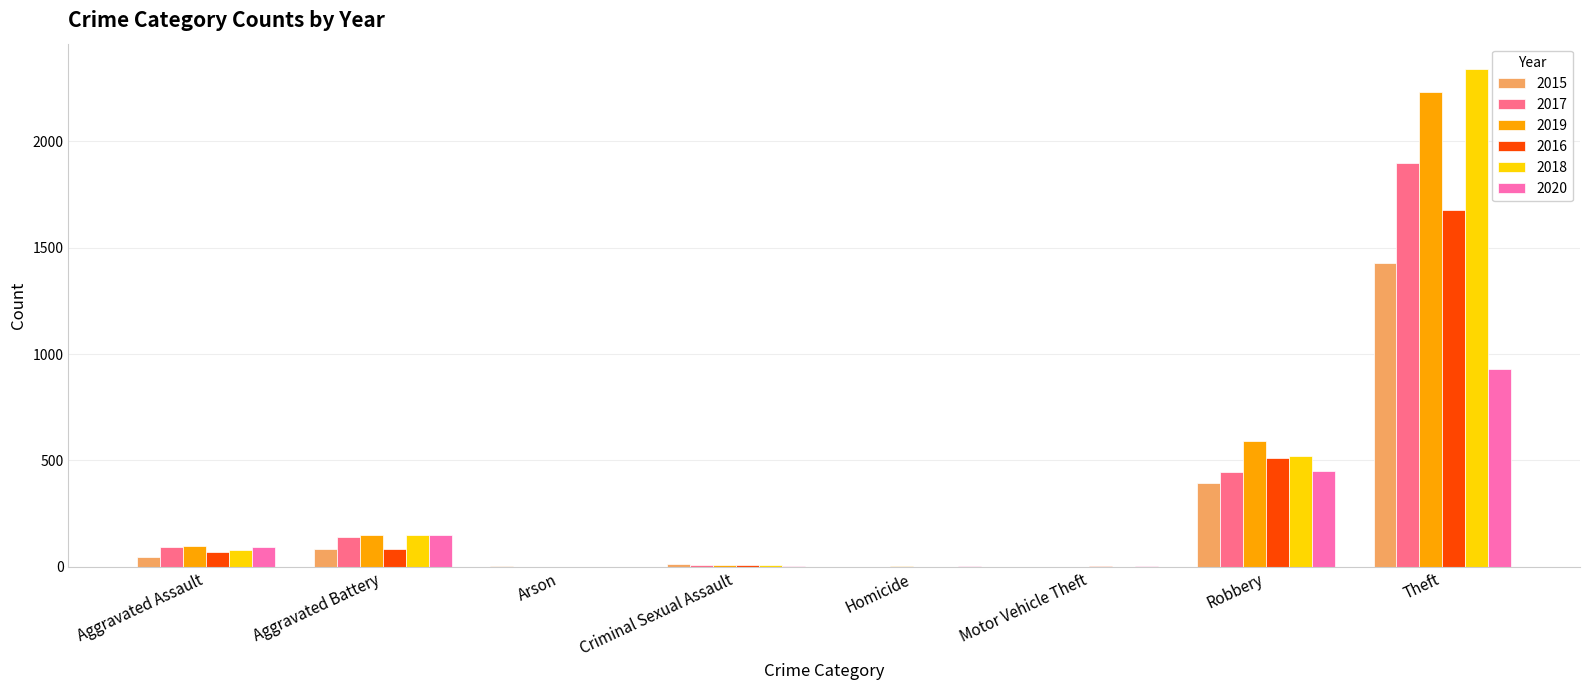

How many groups of bars are there?

8